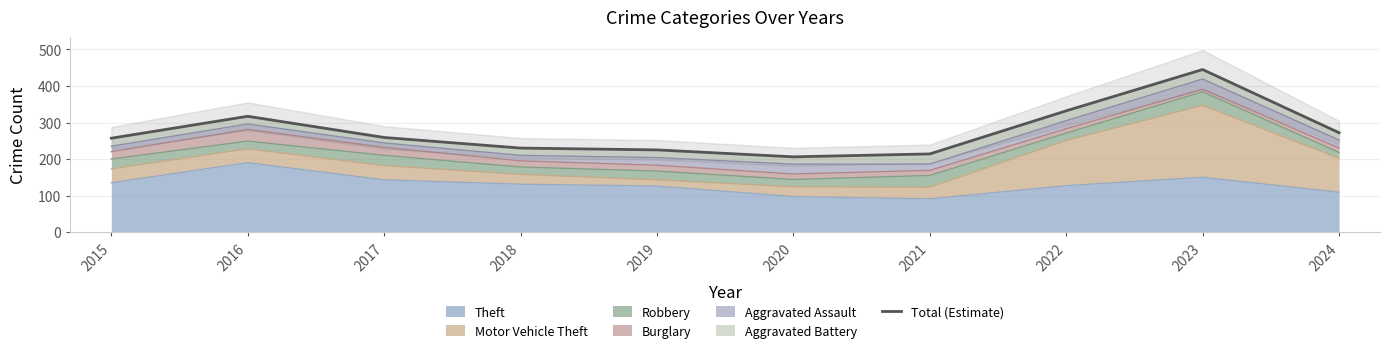

List the labels in order of value, smallest first.

2020, 2021, 2019, 2018, 2015, 2017, 2024, 2016, 2022, 2023